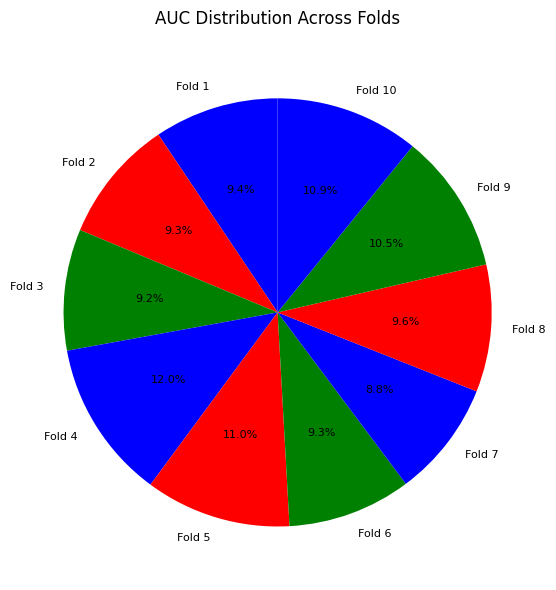

True or false: Fold 10 accounts for 11% of the total.

True